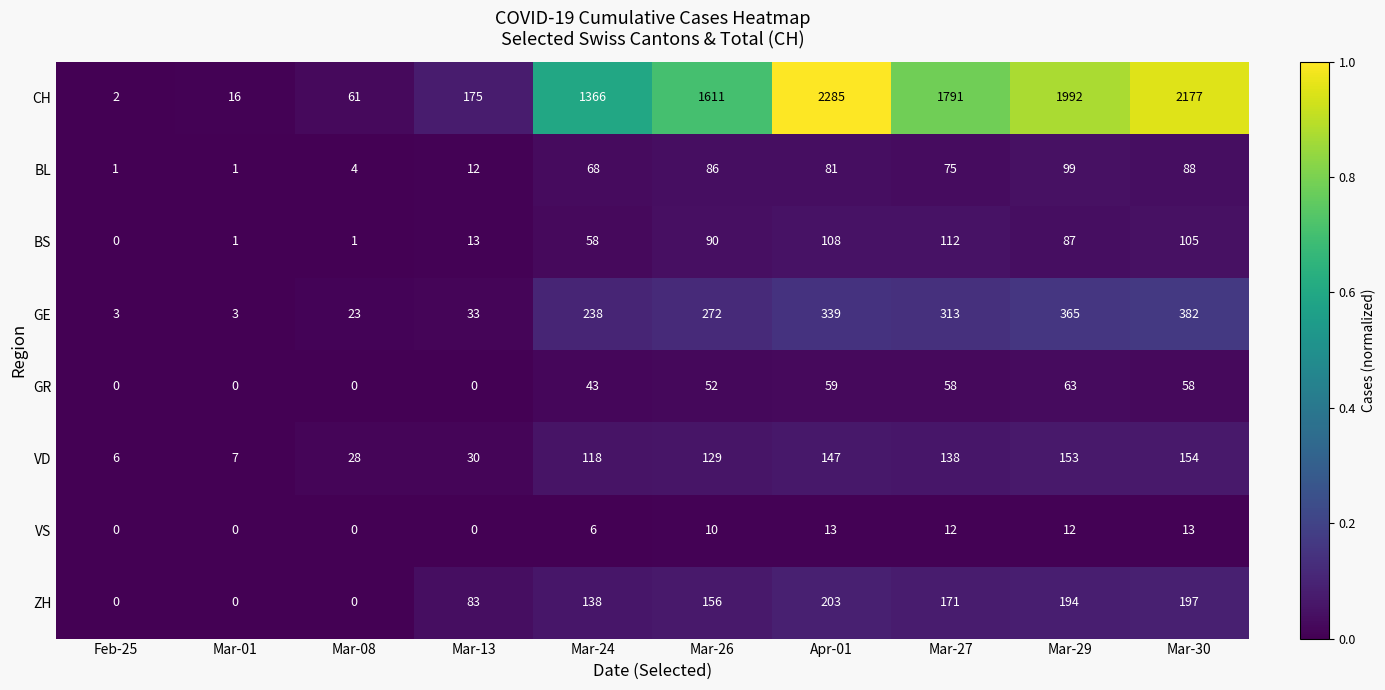

Where is CH nearest to the value 1143?

Mar-24